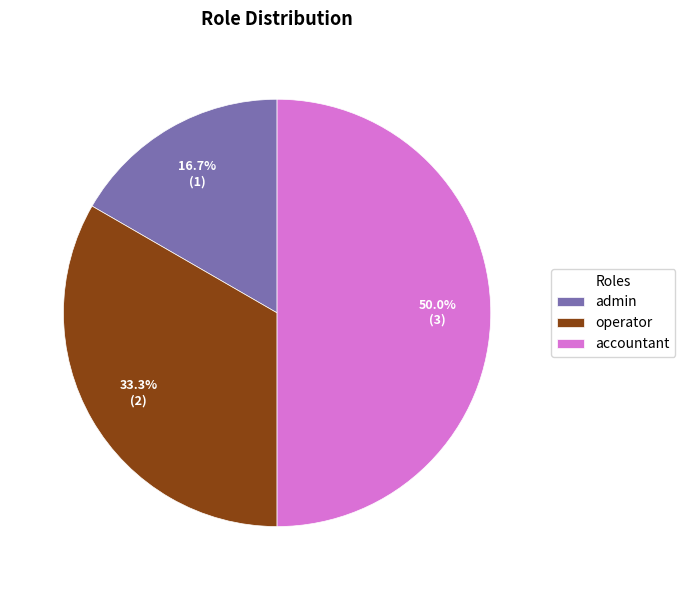

Between accountant and admin, which is larger?

accountant